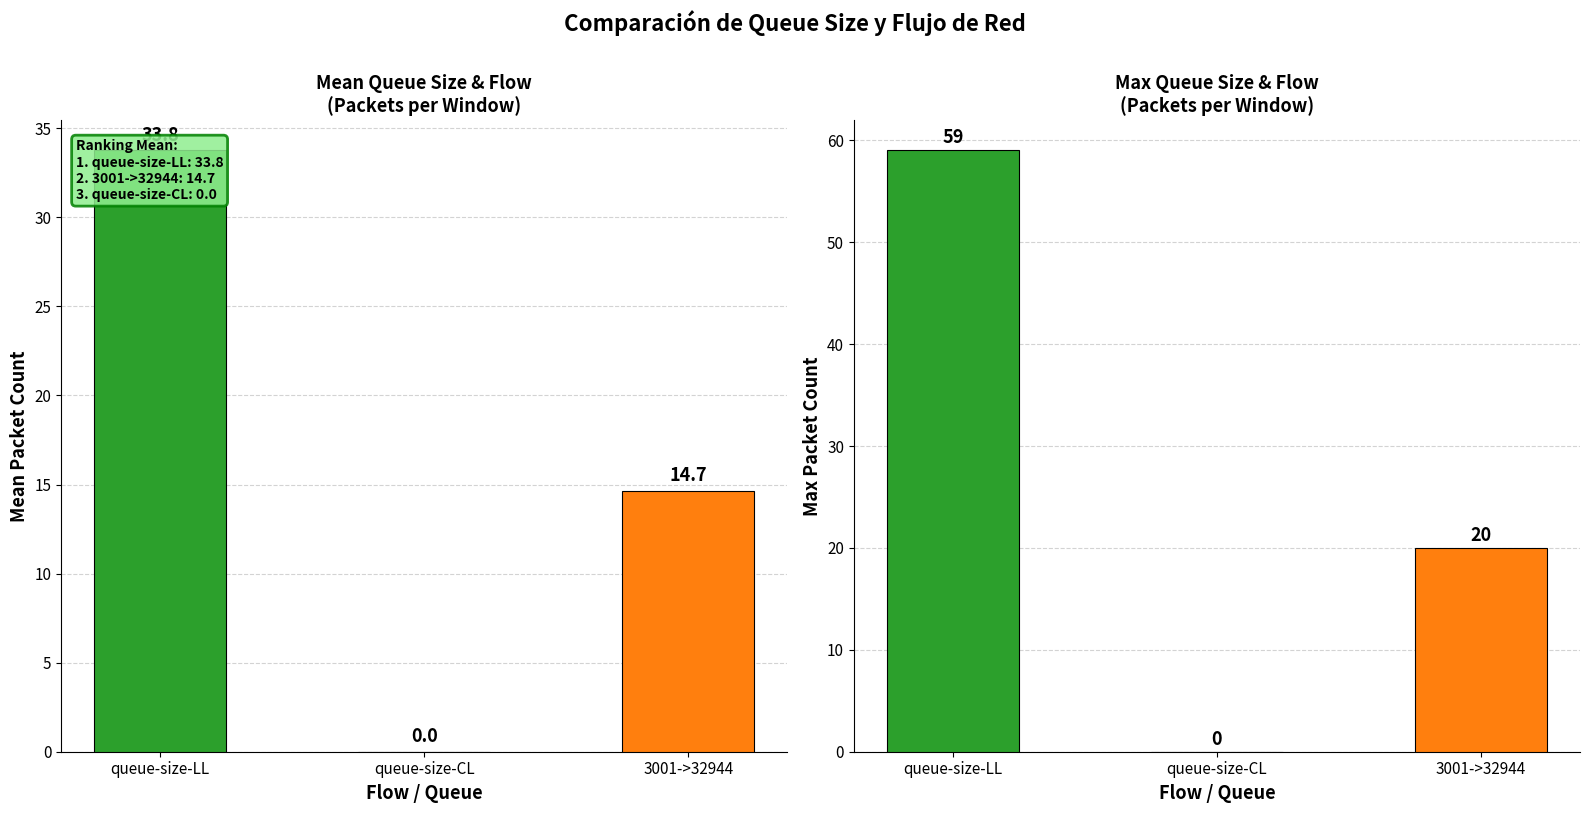

How many groups of bars are there?

3